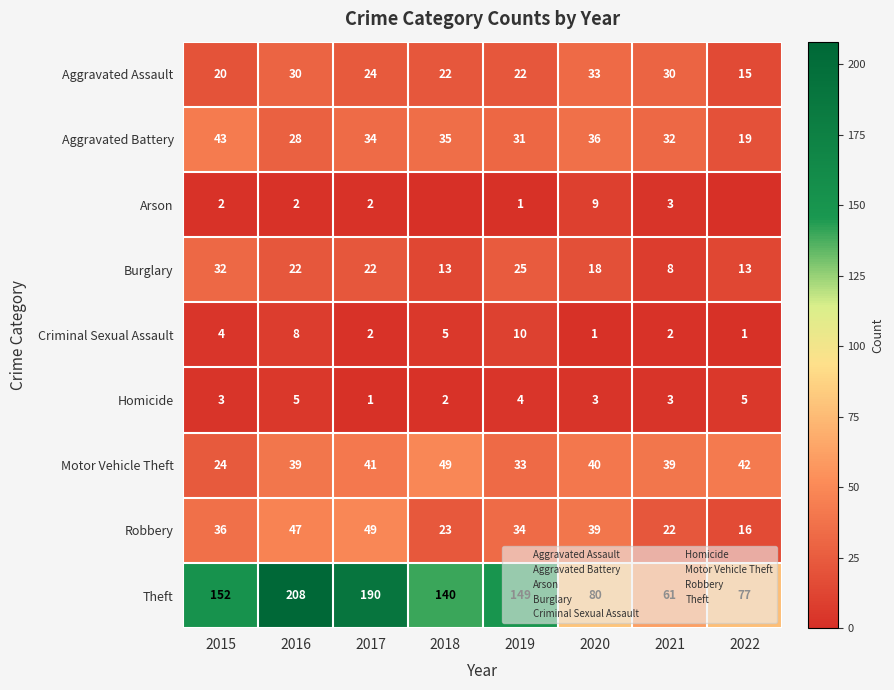

What is the difference between the Theft values at 2017 and 2016?

18